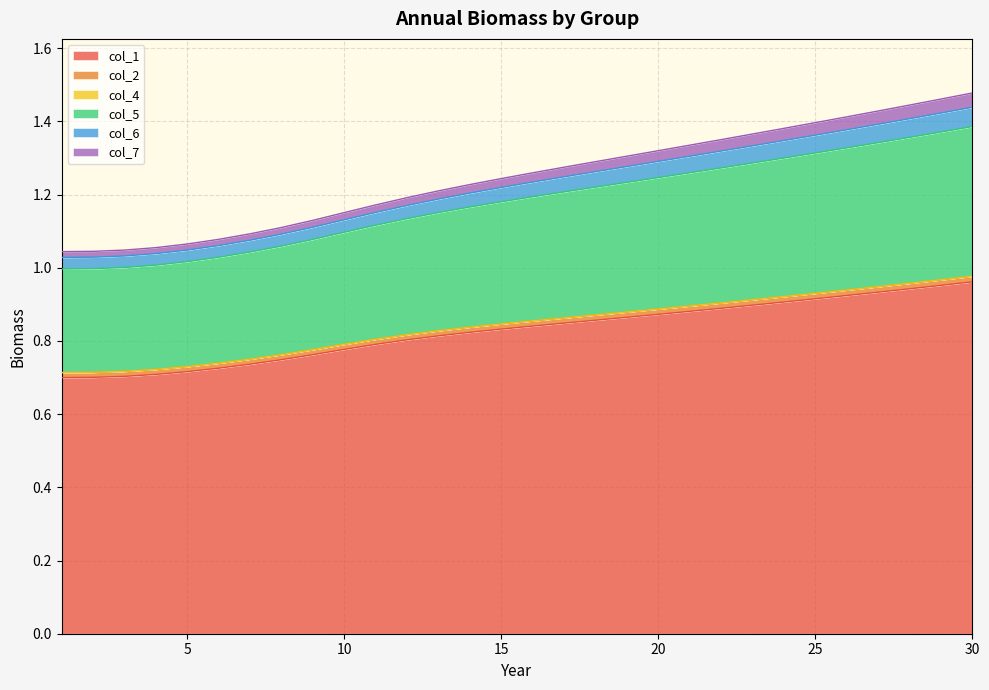

The col_7 series shows 1.4 at 29. True or false?

True